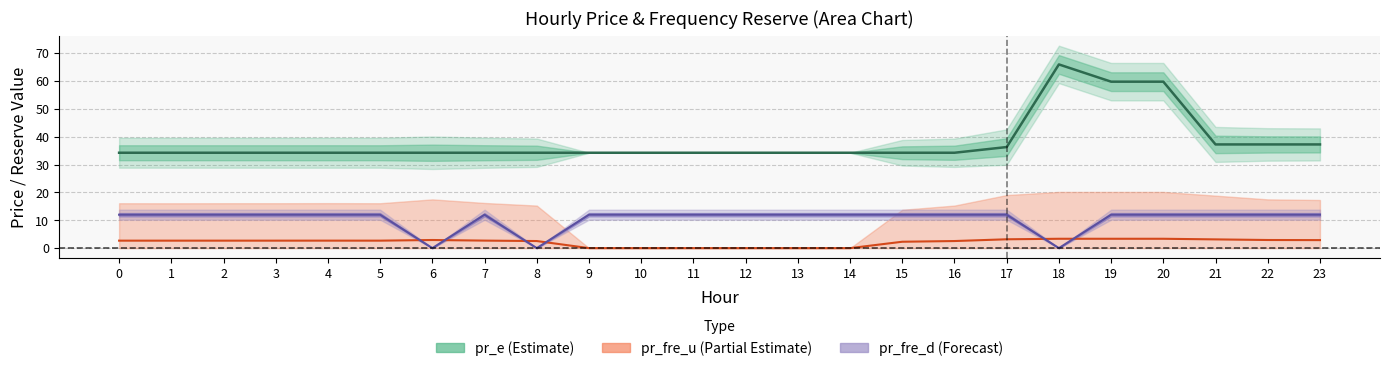

At which category is the sum across all series the highest?

19